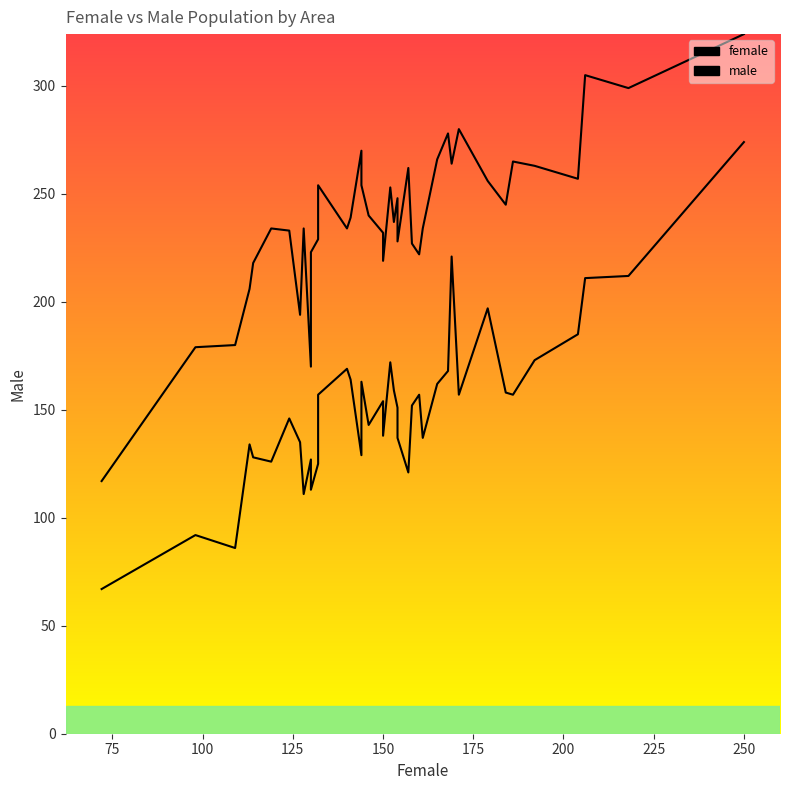

What is the value of the female point at the 24th from the left?

132